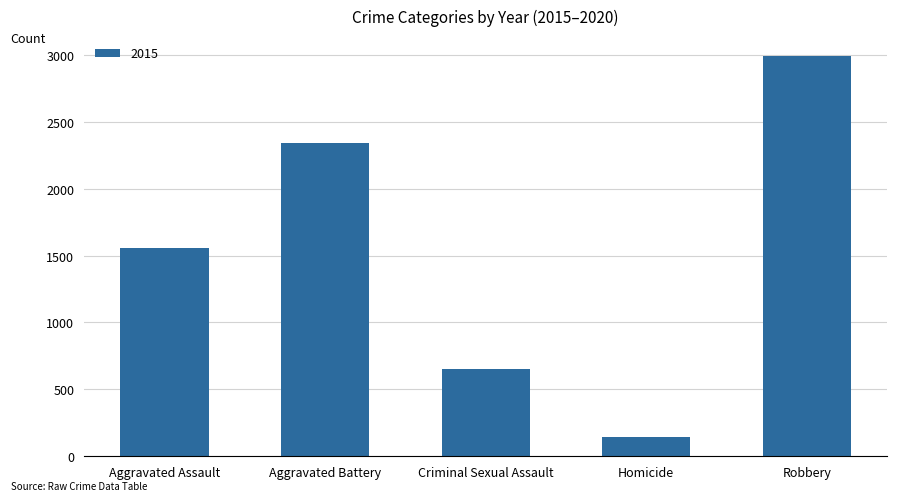

What is the approximate value at Robbery?

2990